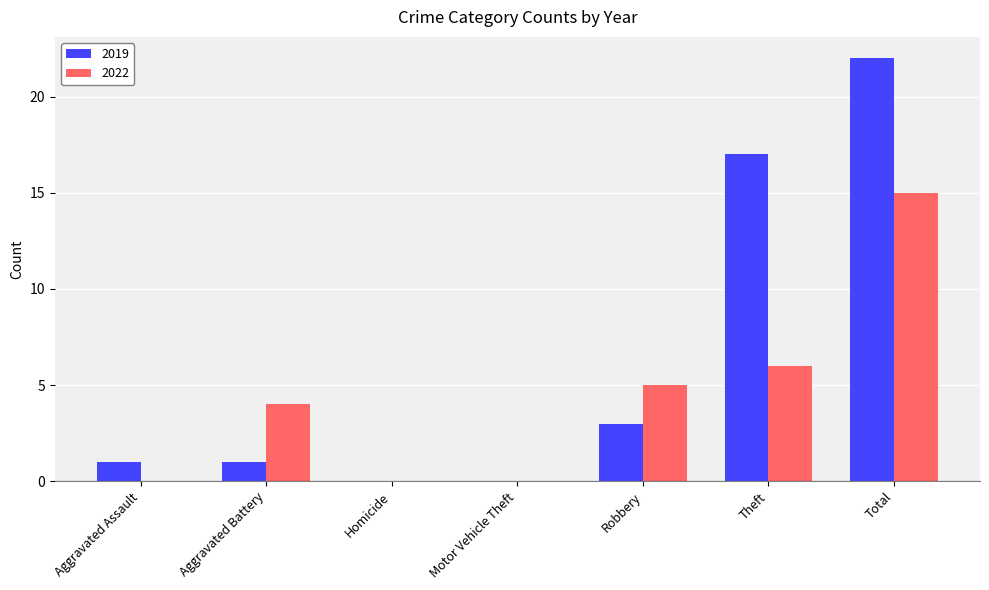

What are all the series names shown in the legend?

2019, 2022